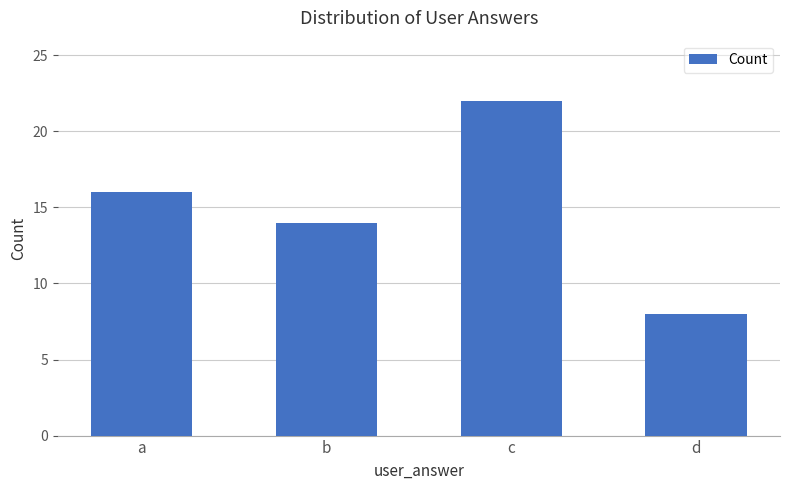

What is the change in value from a to b?

-2